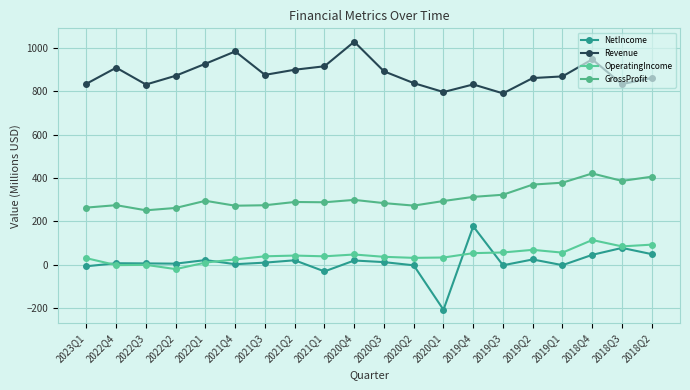

How many series are shown in this chart?

4